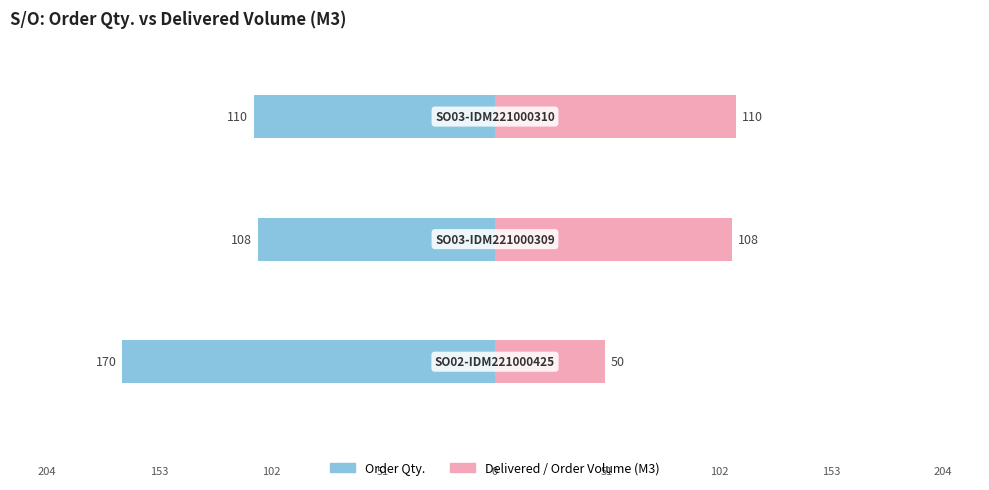

Reading left to right, what are all the values shown in this chart?

Order Qty.: -170	-108	-110
Delivered / Order Volume (M3): 50	108	110